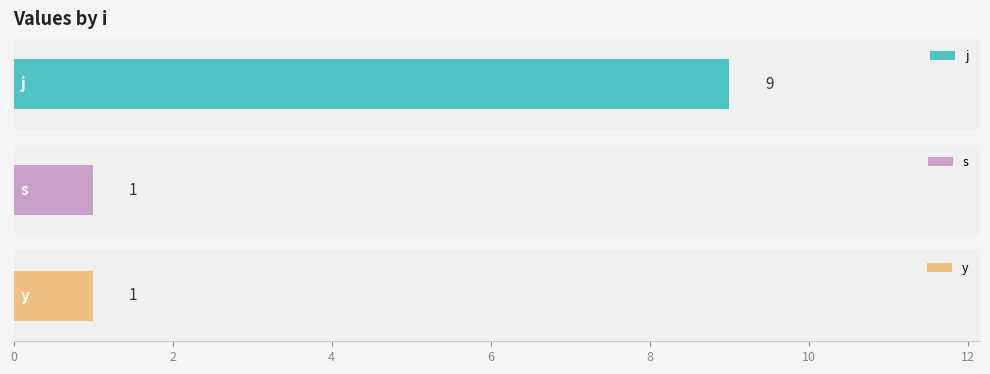

The value of s at 6 is 1. True or false?

False